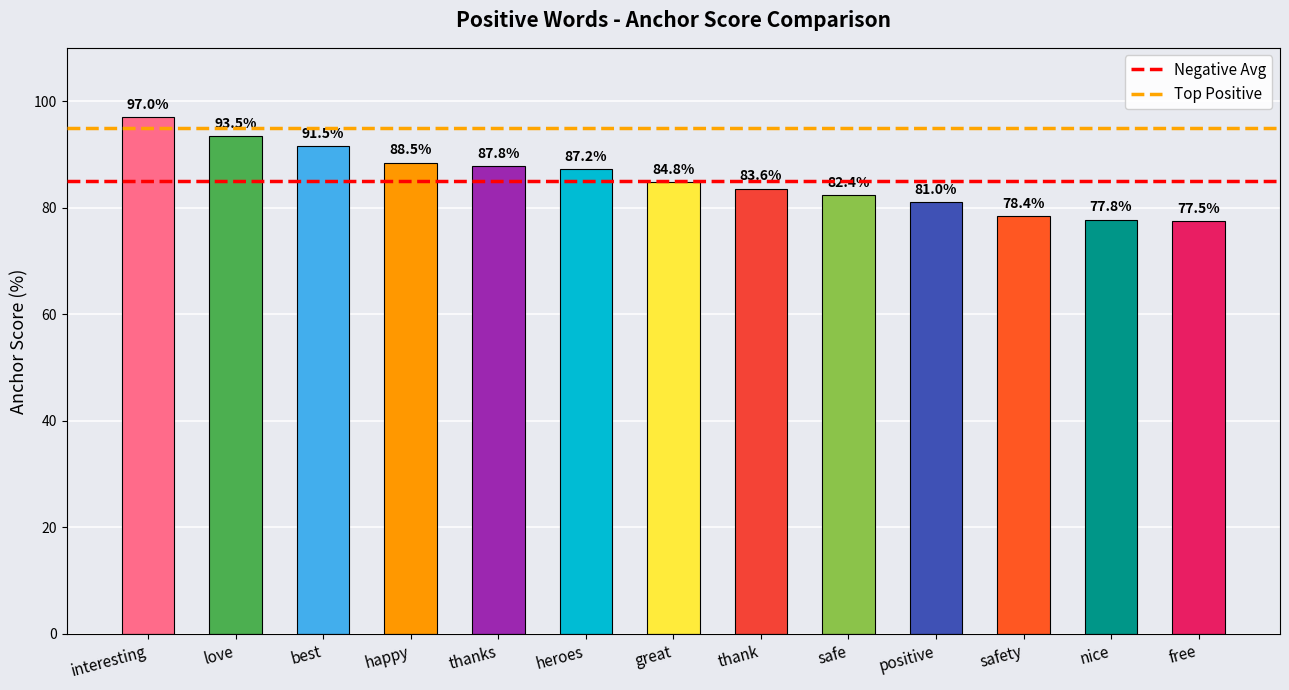

What is the change in value from heroes to safety?

-0.1